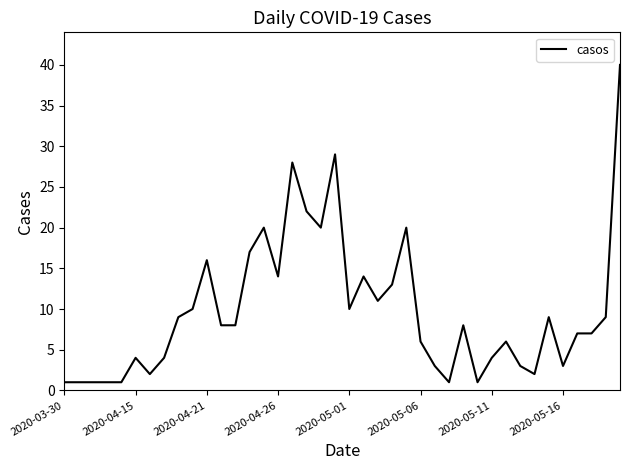

Reading right to left, transcribe all the data shown in this chart.

40	9	7	7	3	9	2	3	6	4	1	8	1	3	6	20	13	11	14	10	29	20	22	28	14	20	17	8	8	16	10	9	4	2	4	1	1	1	1	1